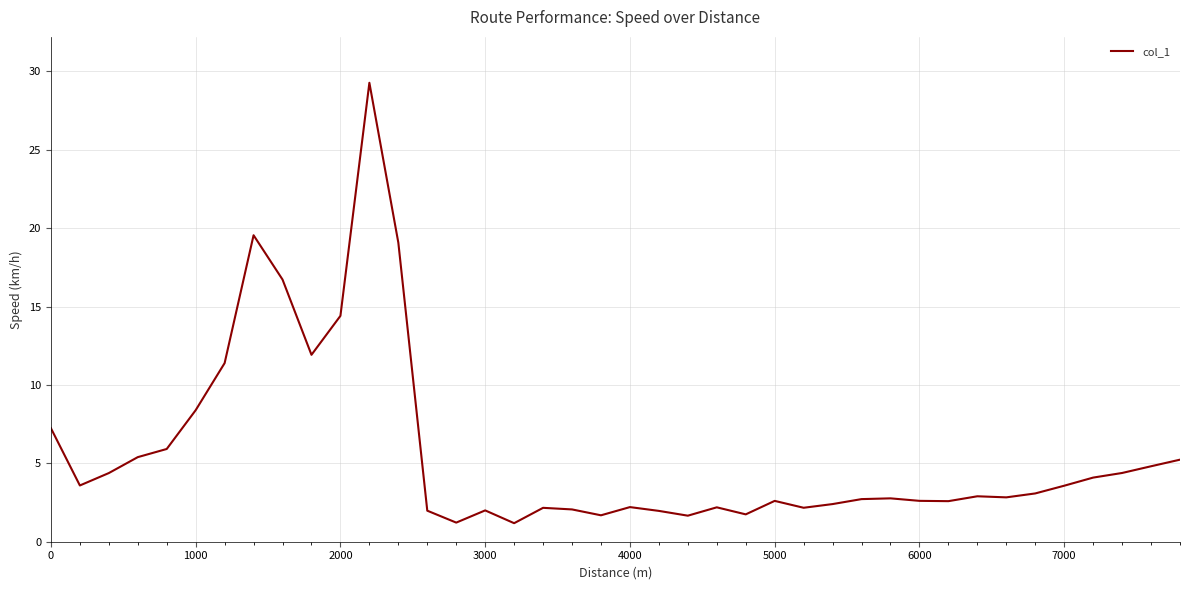

What is the difference between the maximum and minimum values?

28.1